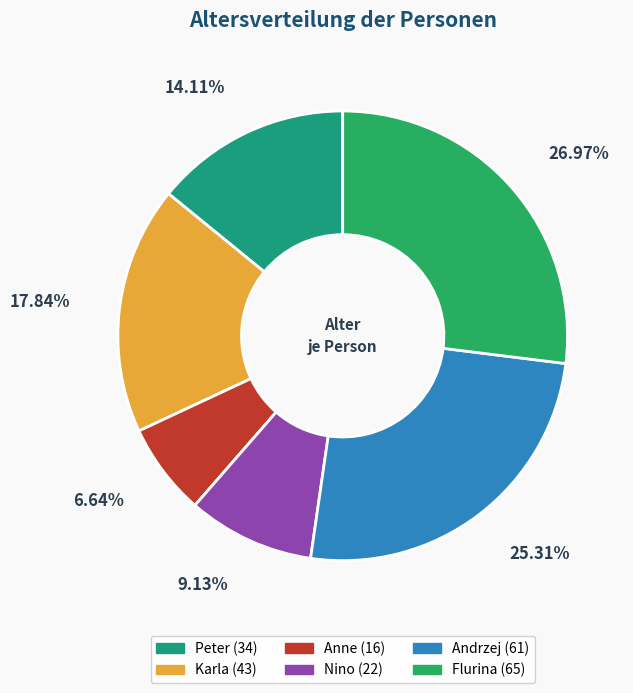

Does Flurina account for over 50% of the chart?

No